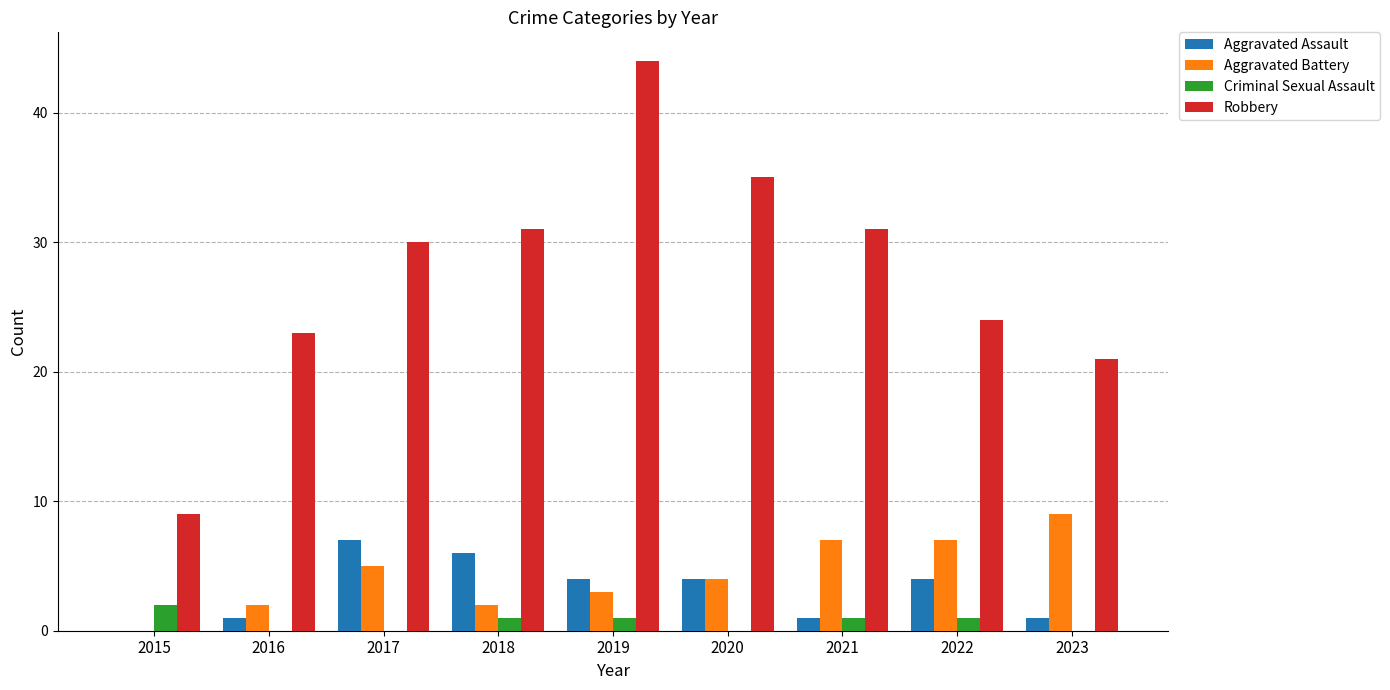

What is the maximum value for Robbery?

44